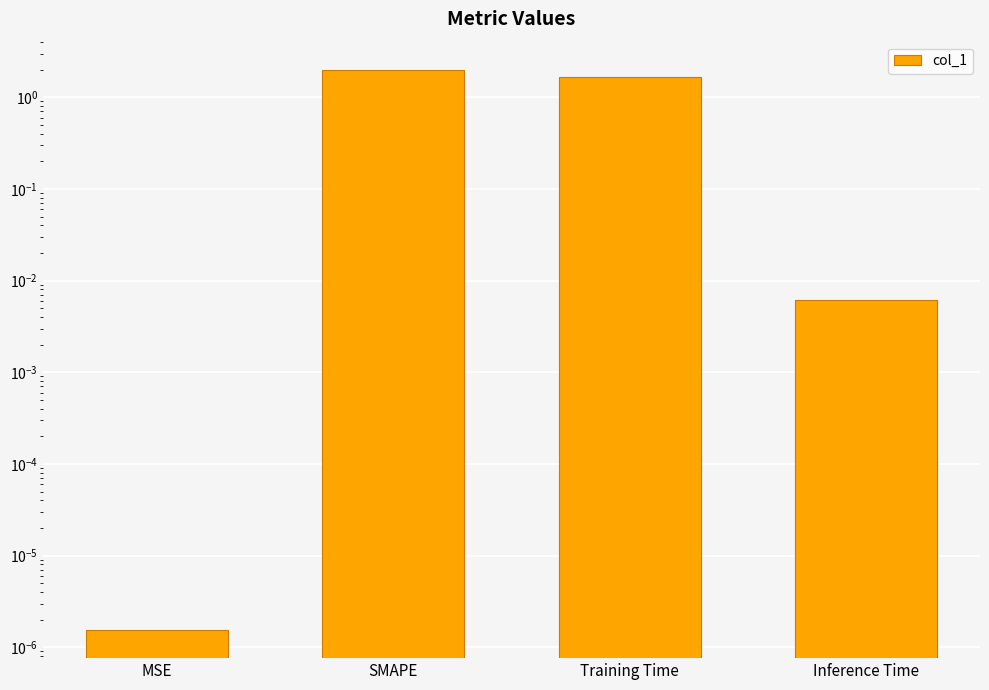

What is the value of the 3rd bar from the left?

1.6